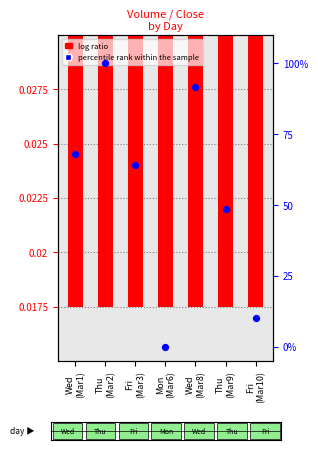

Is the value of percentile rank within the sample at Wed
(Mar1) greater than the value of log ratio at Thu
(Mar2)?

Yes